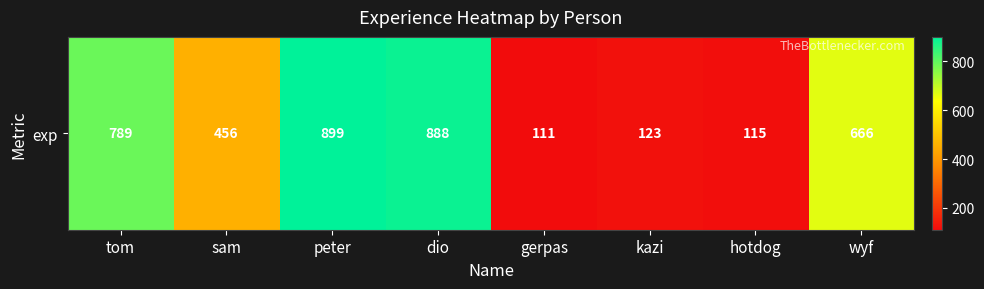

The chart shows a value of 666 at wyf. True or false?

True